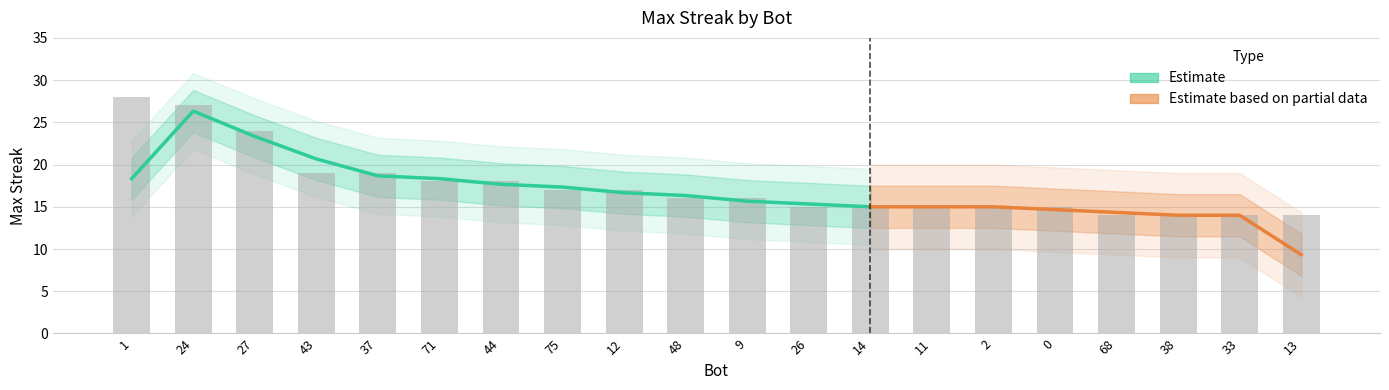

Which has a higher value, 13 or 71?

71